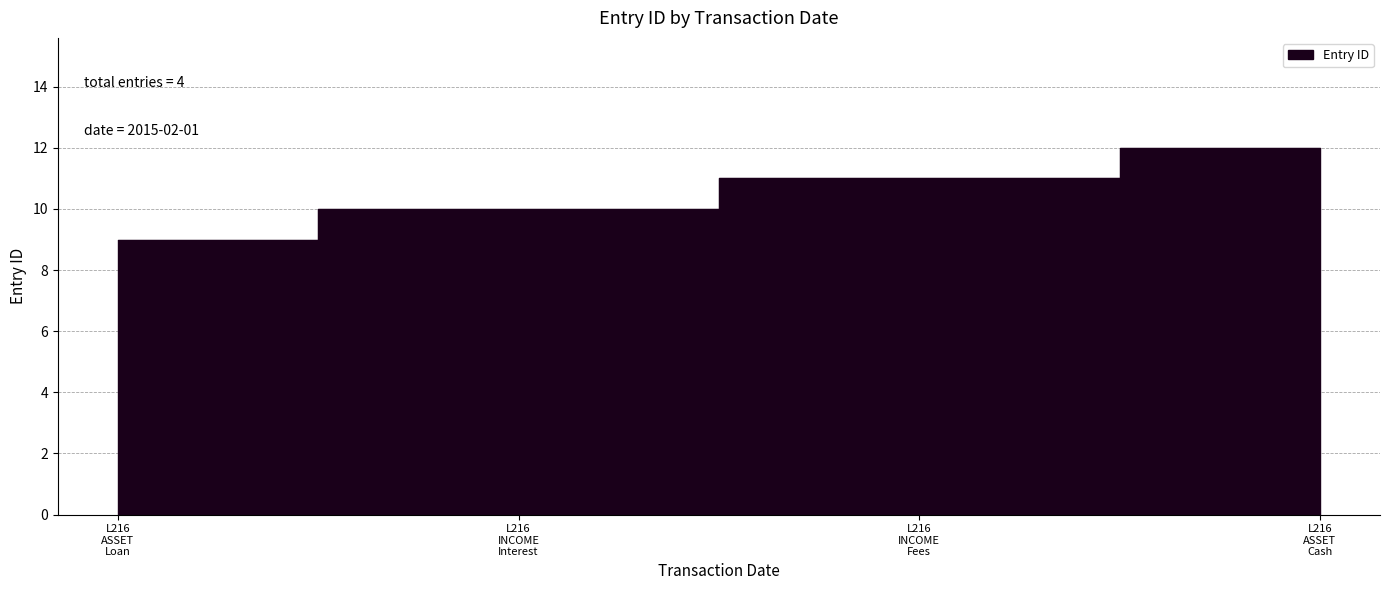

At which label is the value closest to 10?

L216 INCOME Interest